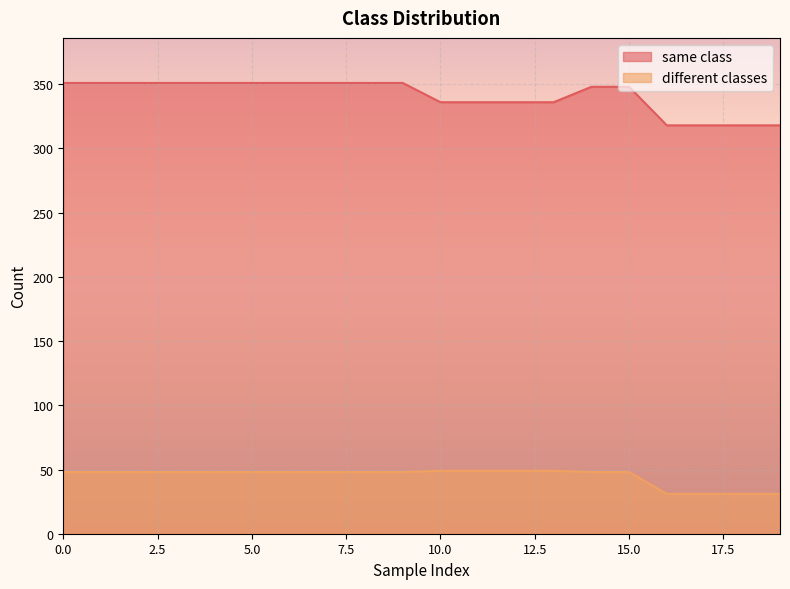

The value of different classes at 11 is 18. True or false?

False